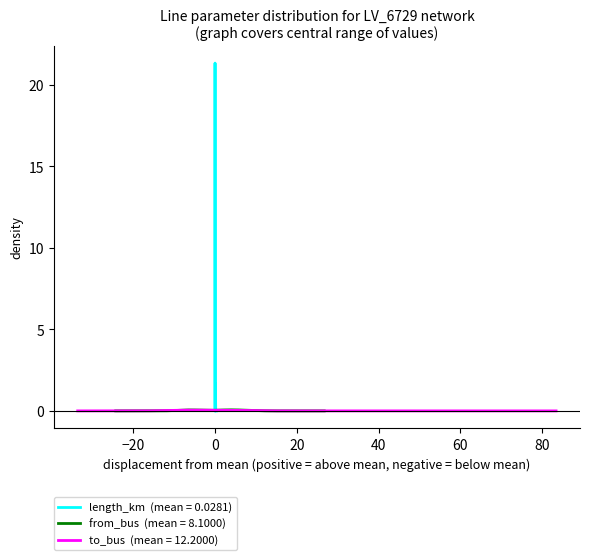

What is the difference between the maximum and minimum values in the to_bus series?

39.0